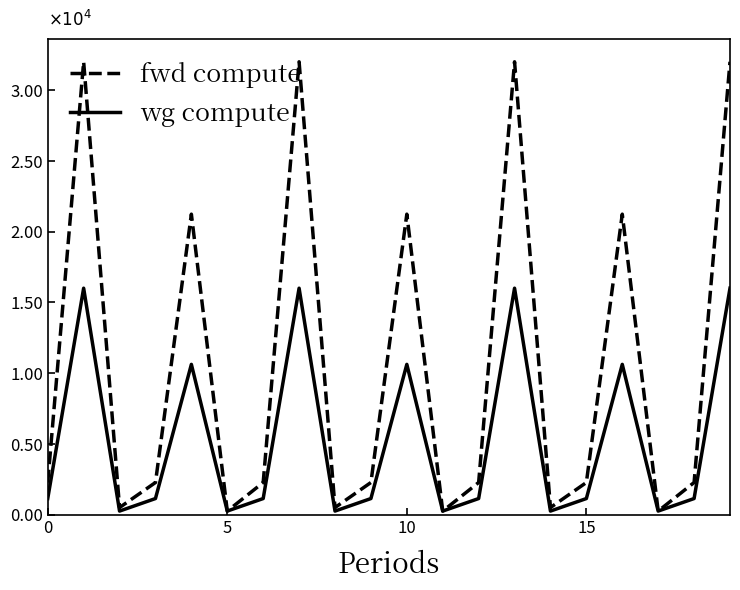

True or false: fwd compute and wg compute intersect in this chart.

False